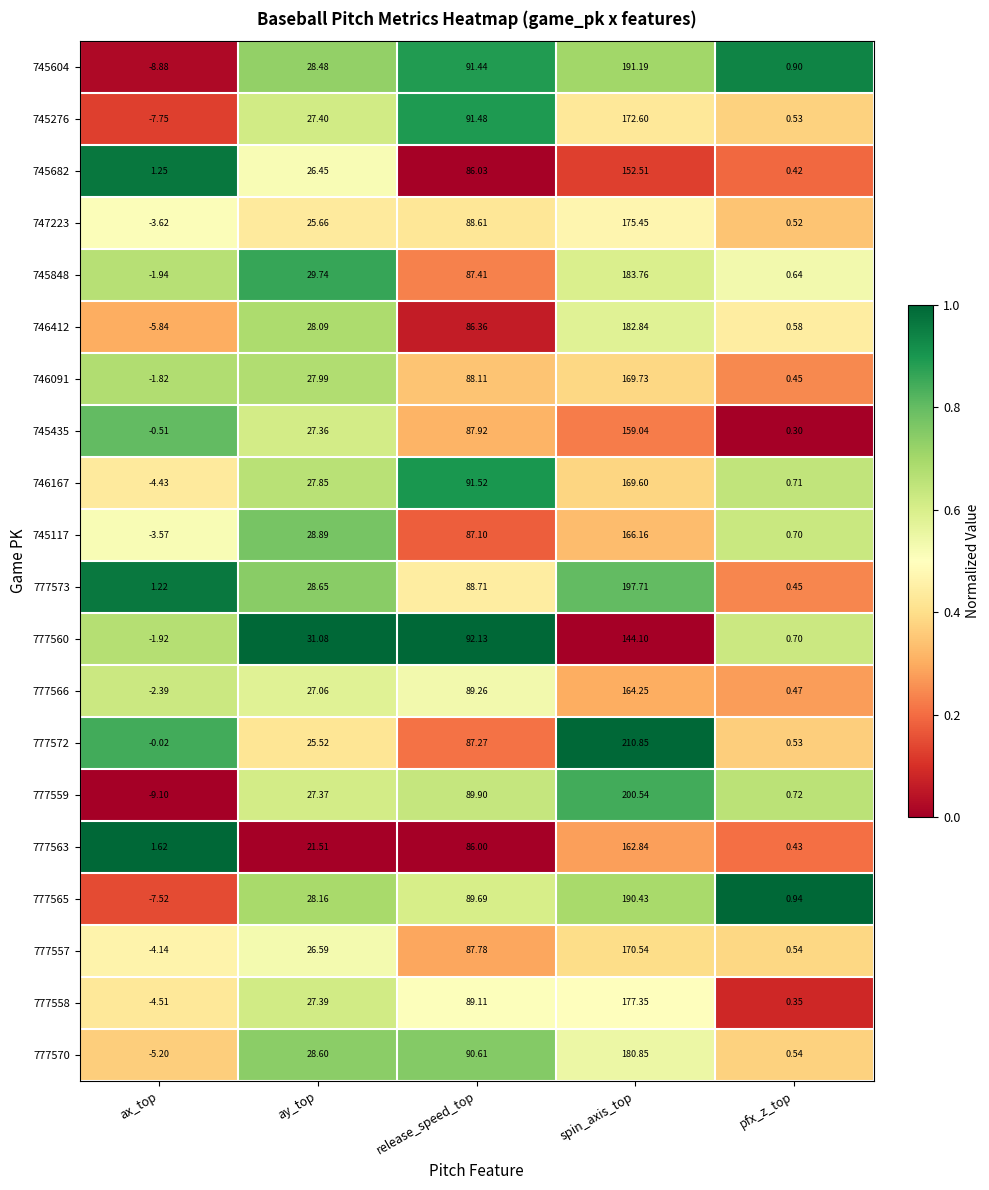

At which category does the chart reach its minimum across all series?

ax_top